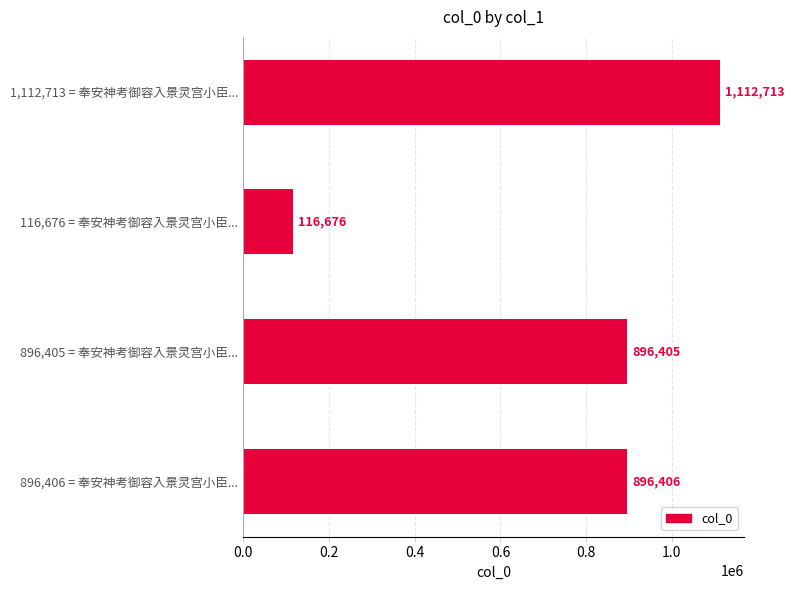

The chart shows a value of 1112713 at 1,112,713 = 奉安神考御容入景灵宫小臣.... True or false?

True